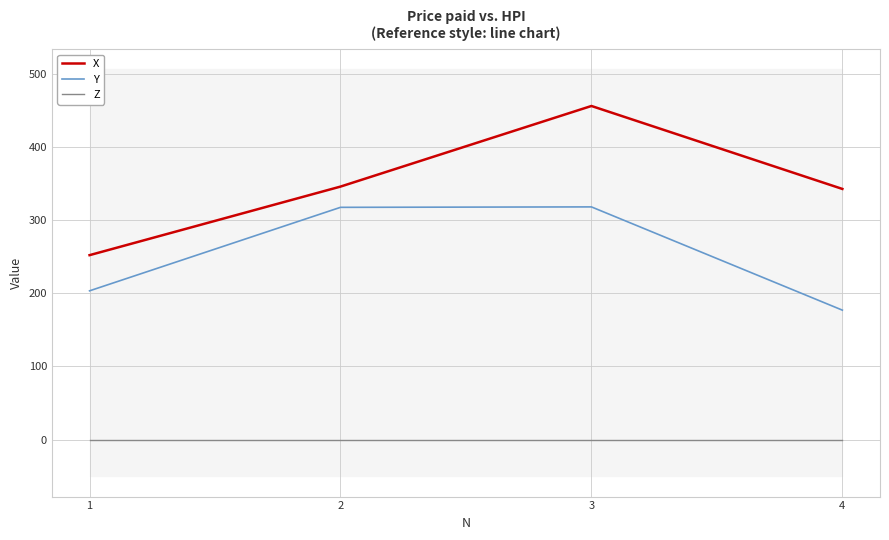

List the series in order of their peak value, lowest first.

Z, Y, X